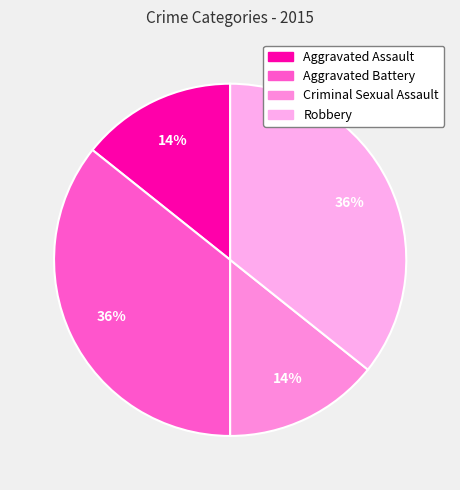

To the nearest percent, what percentage of the pie is Aggravated Assault?

14%